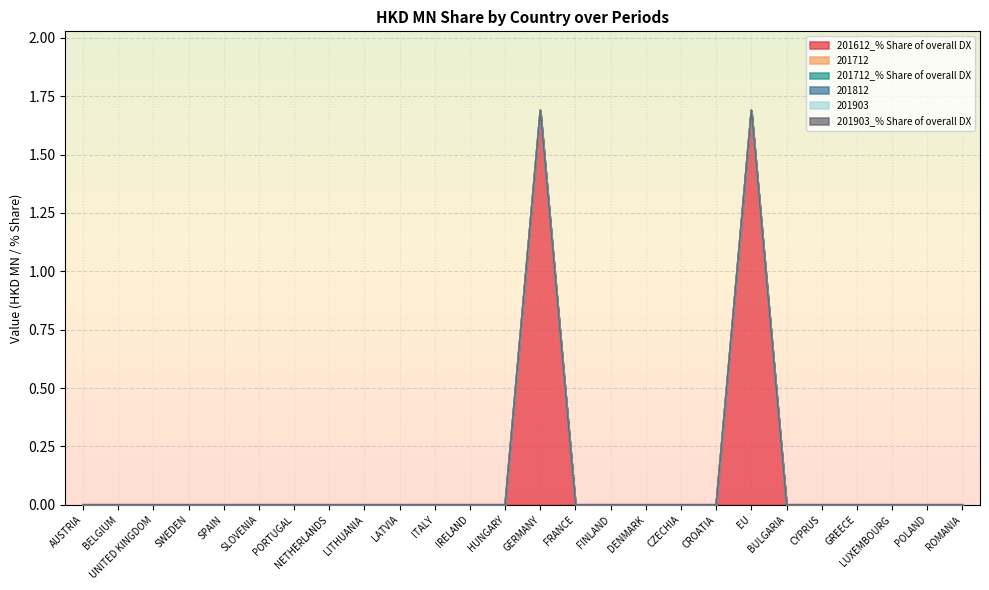

Does the chart display data point markers on the line(s)?

No